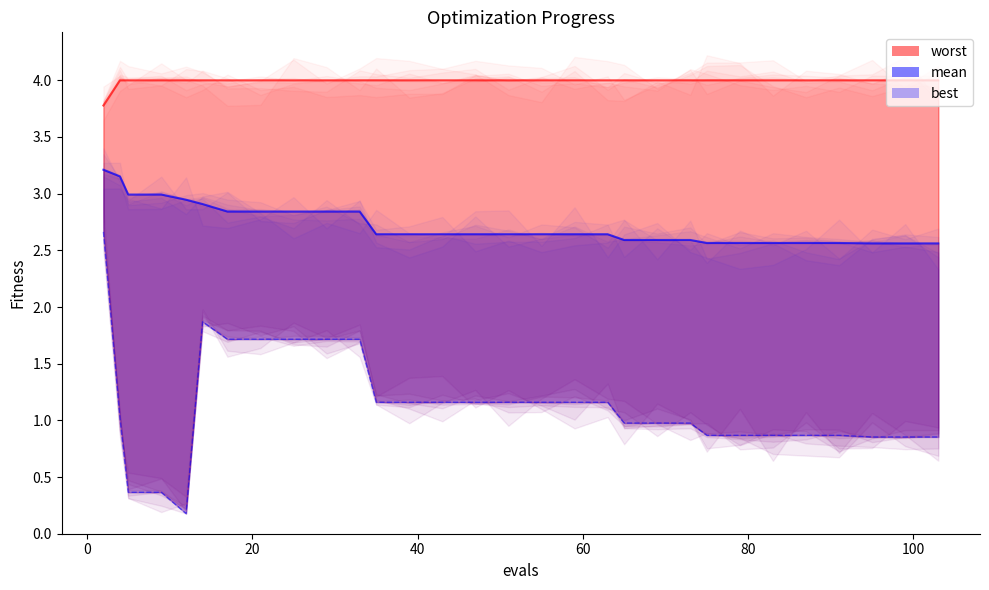

At which label does best reach its peak?

2